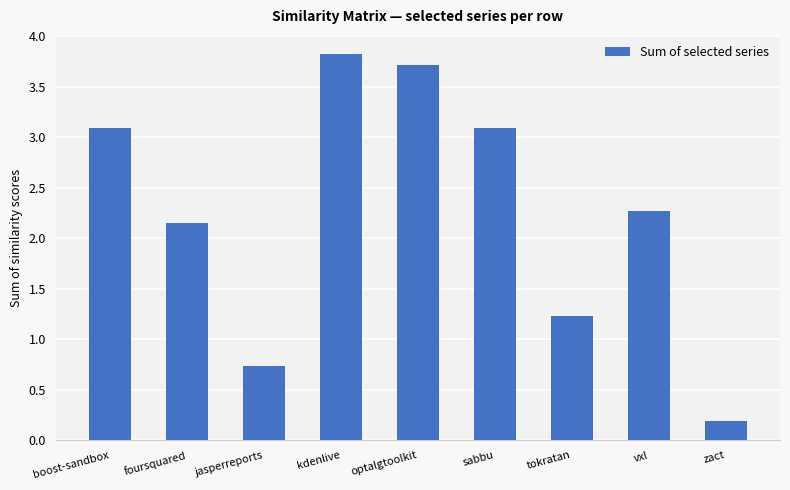

What is the sum of all values?

20.3